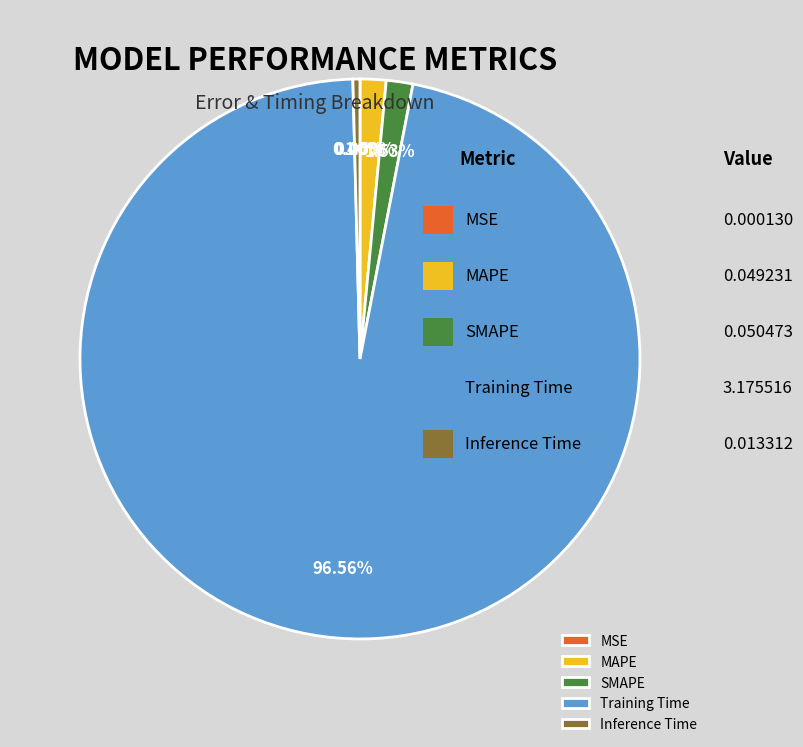

Is MAPE the majority of the pie?

No